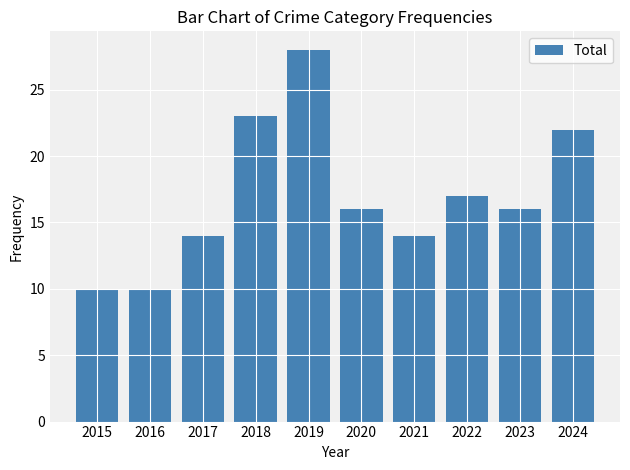

What is the maximum value shown in the chart?

28